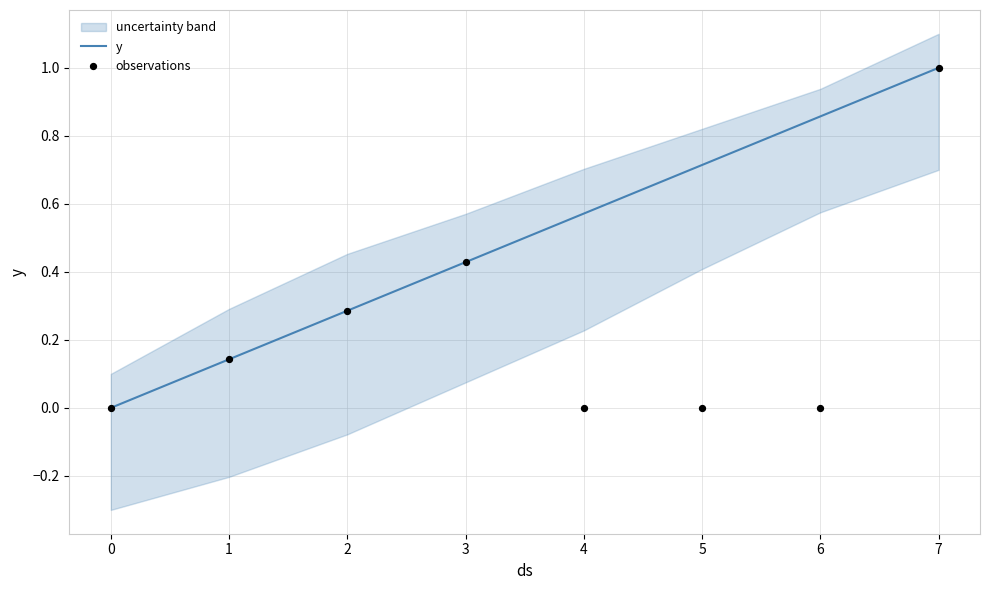

What are all the series names shown in the legend?

y, observations